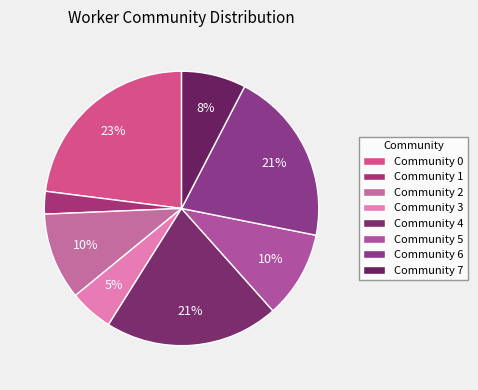

To the nearest percent, what is the combined percentage of Community 0 and Community 1?

26%